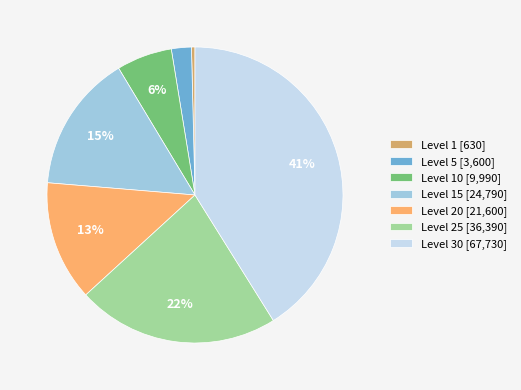

What is the ratio of the value at Level 5 [3,600] to the value at Level 1 [630]?

5.7